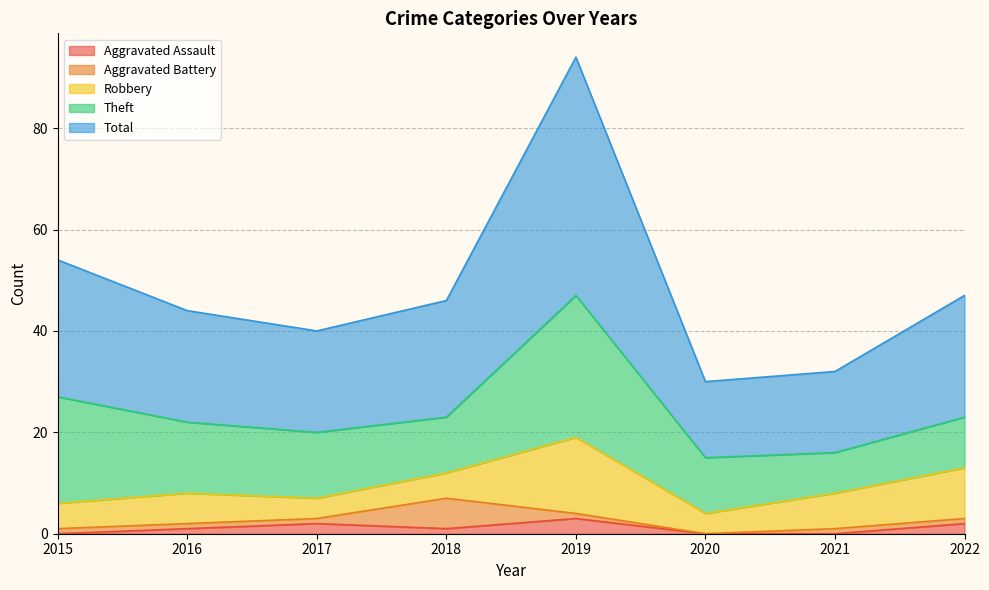

Rank the categories by Total value from highest to lowest.

2019, 2015, 2022, 2018, 2016, 2017, 2021, 2020